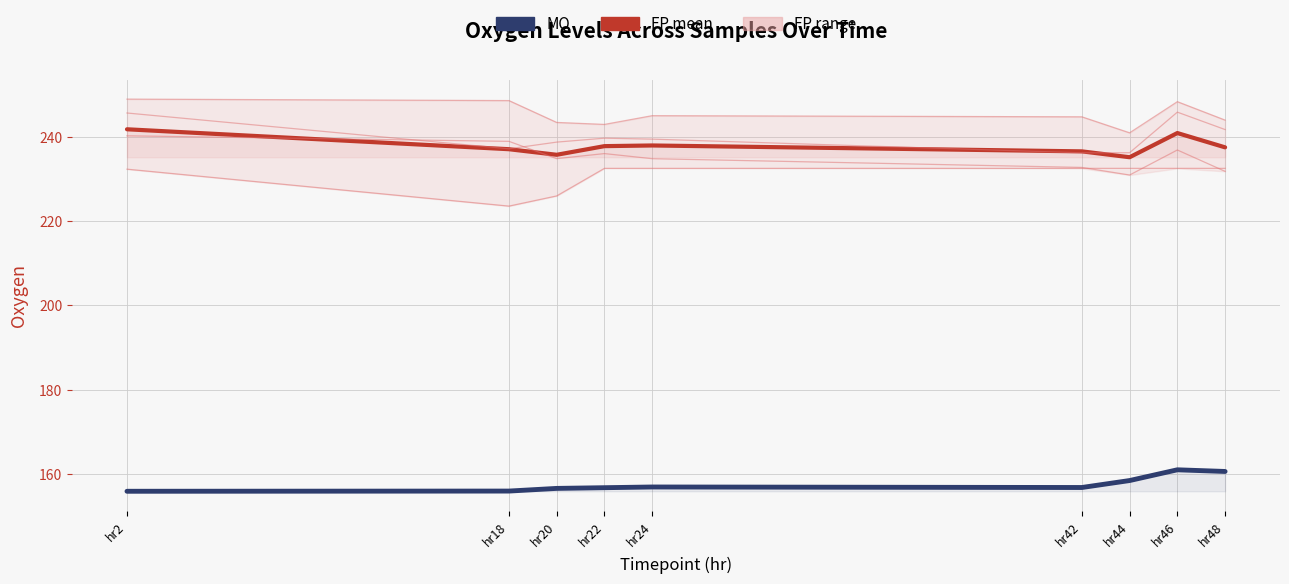

Which label corresponds to the smallest value in the chart?

hr2